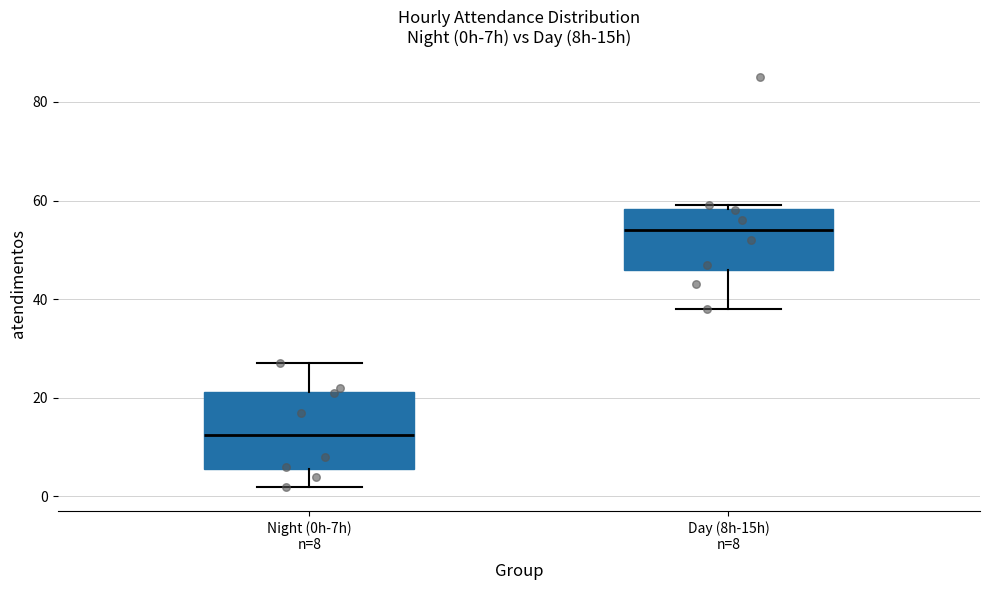

Reading left to right, read every box against the y-axis: the position of its median line, the range the box covers, and the ends of its whiskers. The values are not printed on the chart, so give them approximately, as read against the axis.

Night (0h-7h) n=8: median 12, box 6 to 22, whiskers 2 to 28
Day (8h-15h) n=8: median 54, box 46 to 58, whiskers 38 to 60